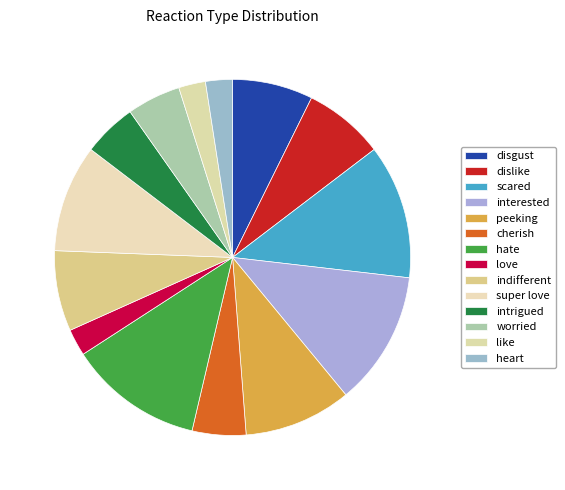

Count the number of slices in the pie.

14